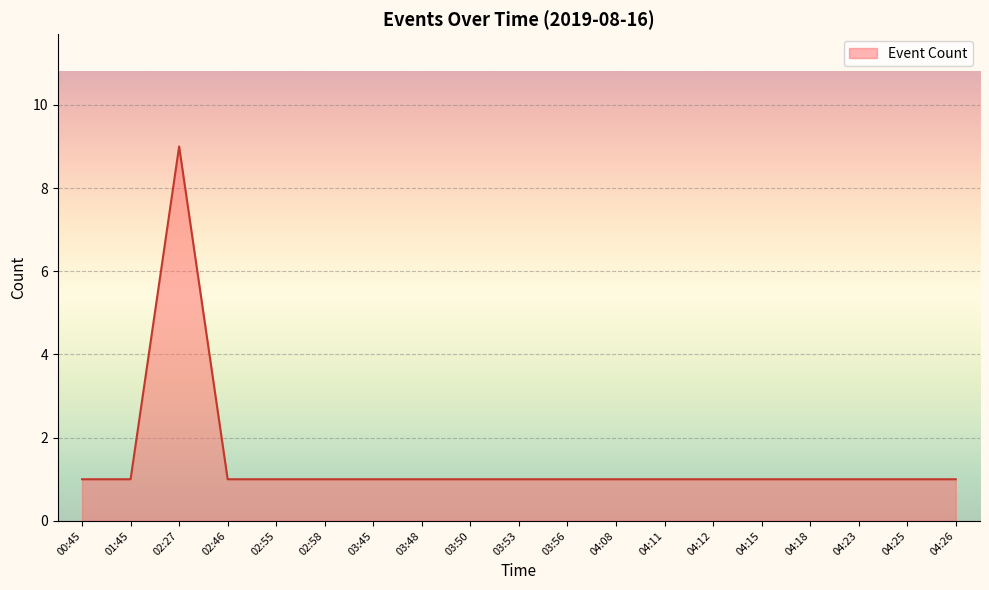

At which category does the data reach its first local peak?

02:27